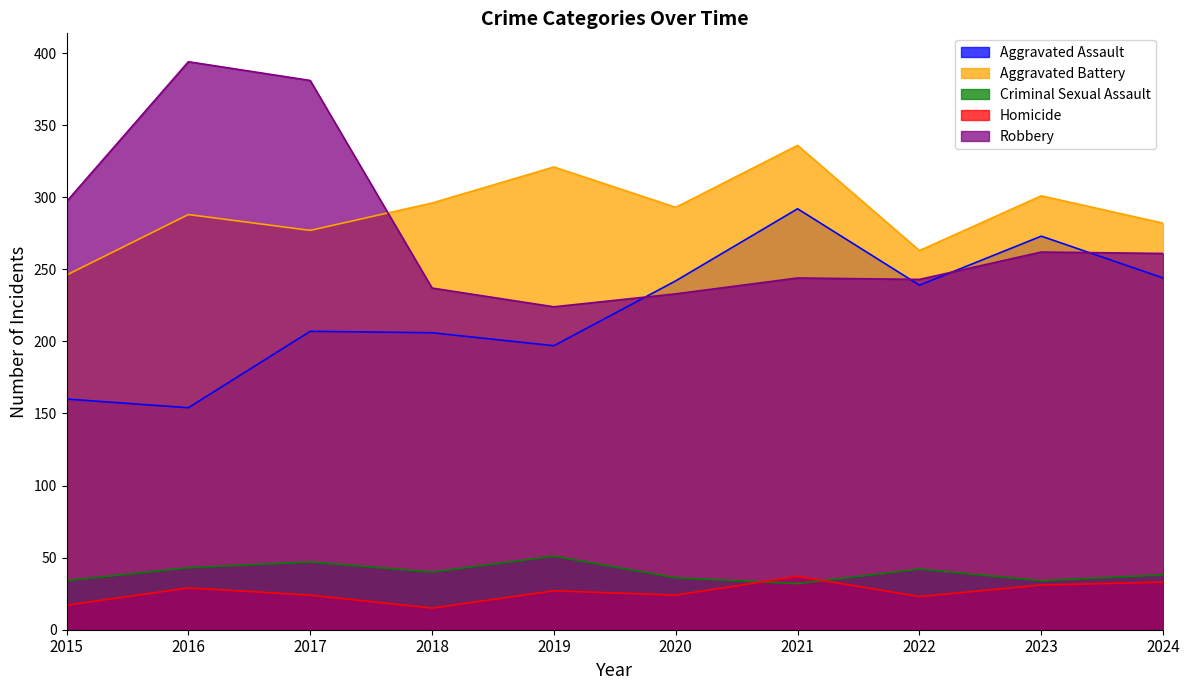

Which has a higher value, 2021 or 2022?

2021